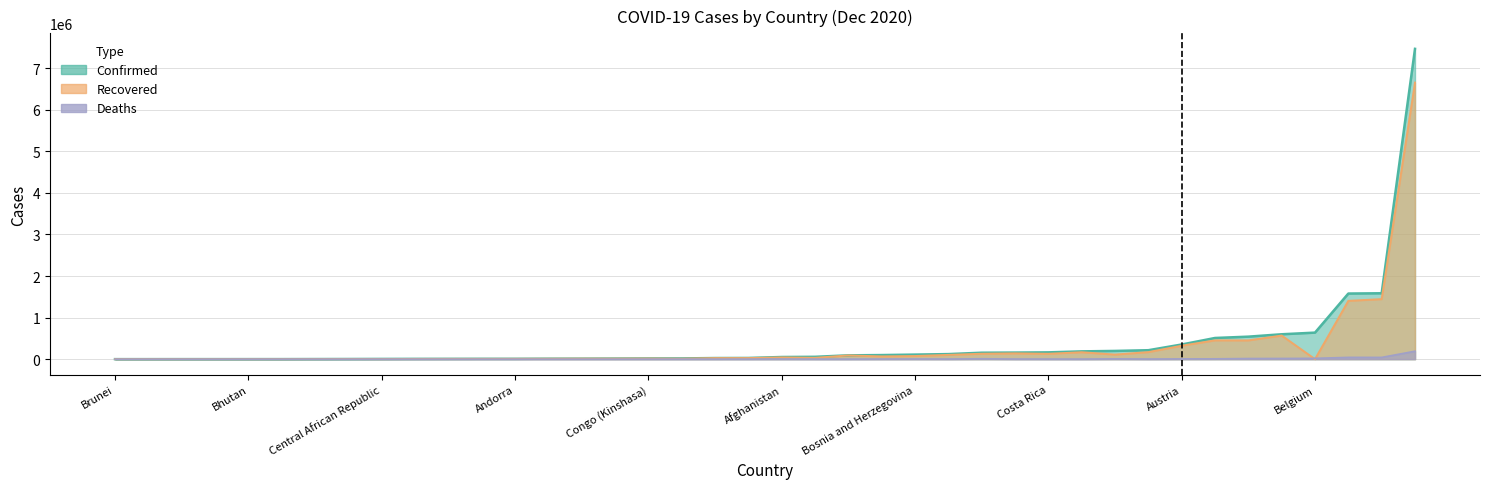

What is the value of the Recovered point at the 23rd from the left?

11627